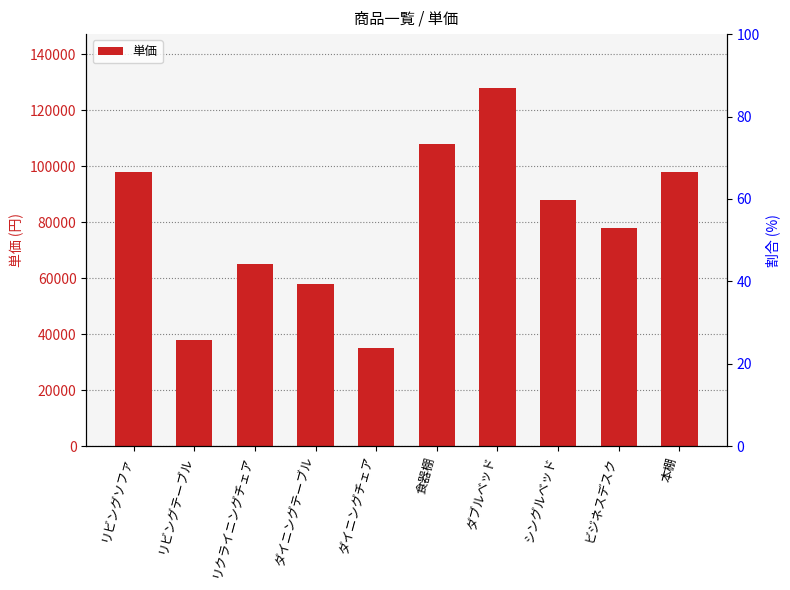

Which category has the lowest value across all series?

ダイニングチェア